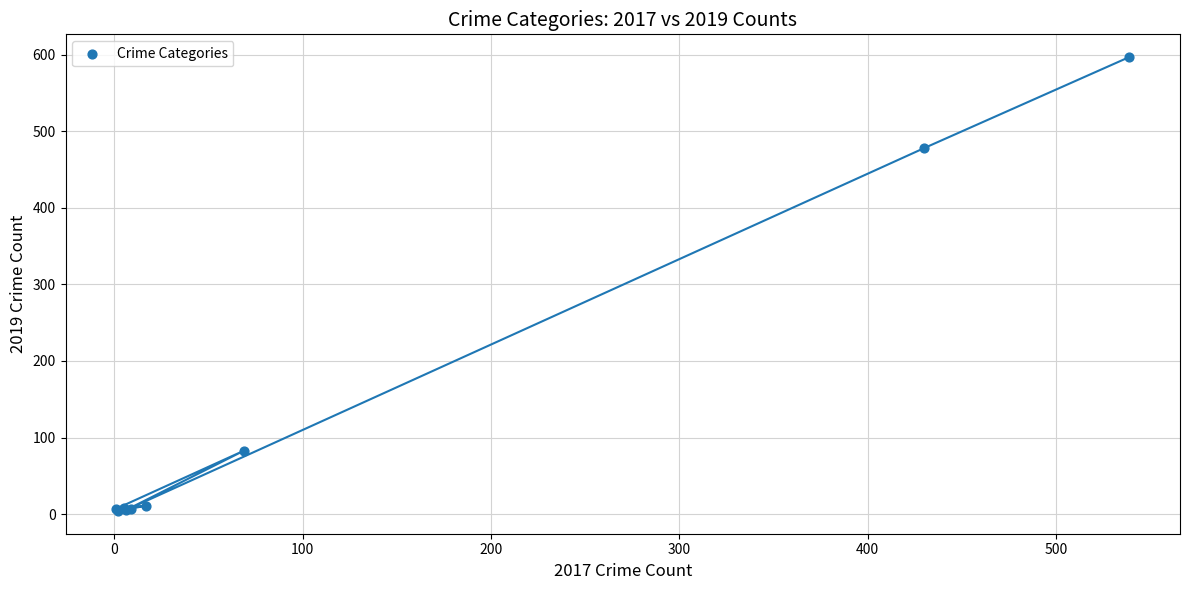

What Y value in the scatter plot is closest to 300?

478